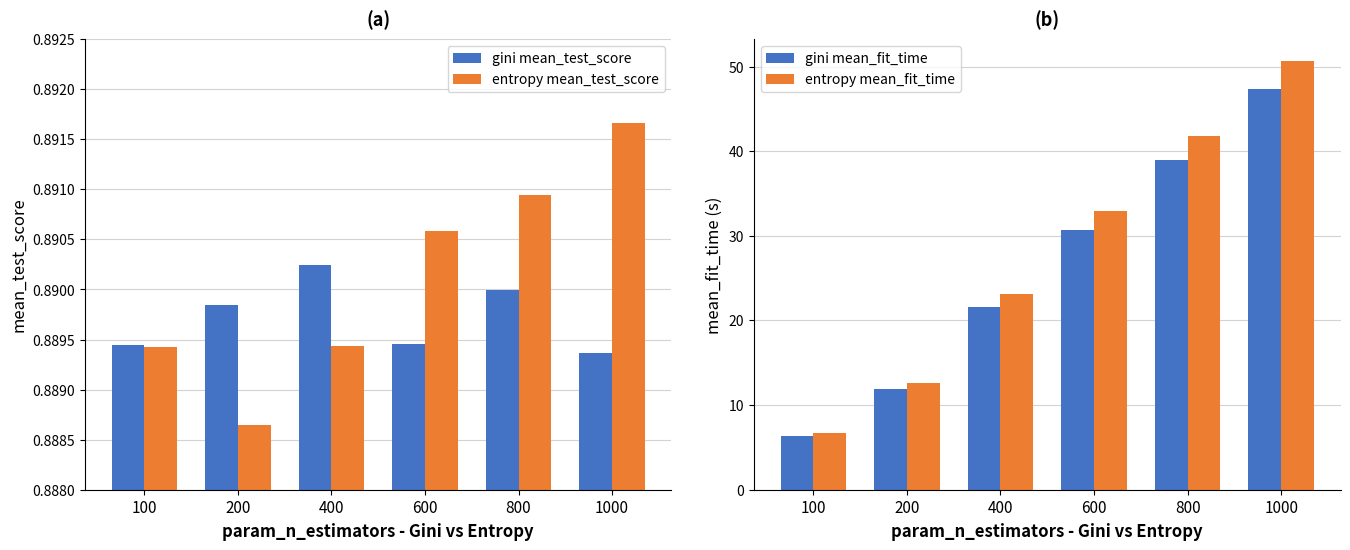

At how many categories does at least one series exceed 11?

5